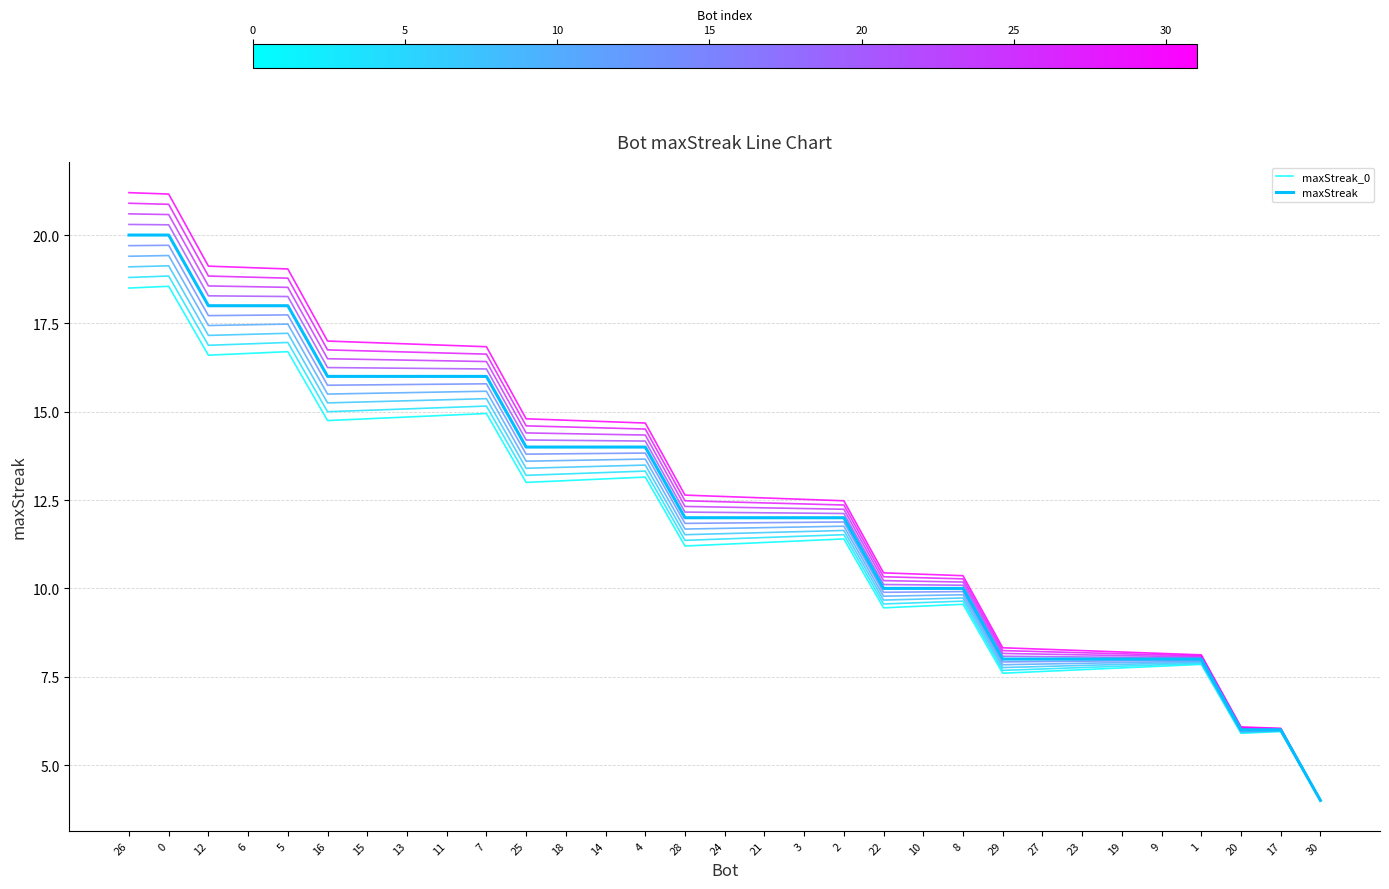

The maxStreak_0 series shows 11.3 at 3. True or false?

True